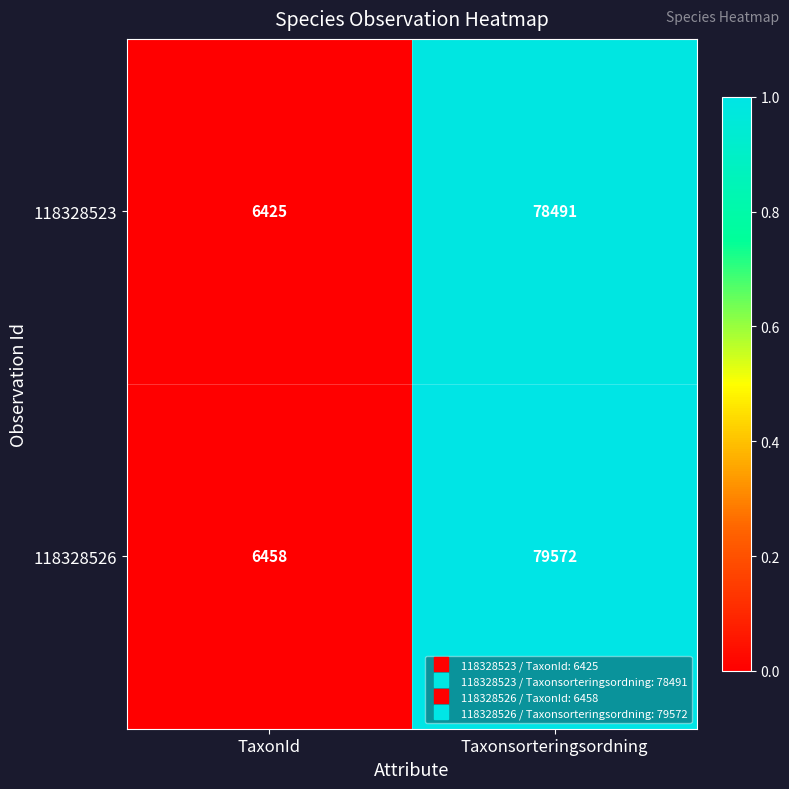

Where is 118328523 nearest to the value 42458?

TaxonId